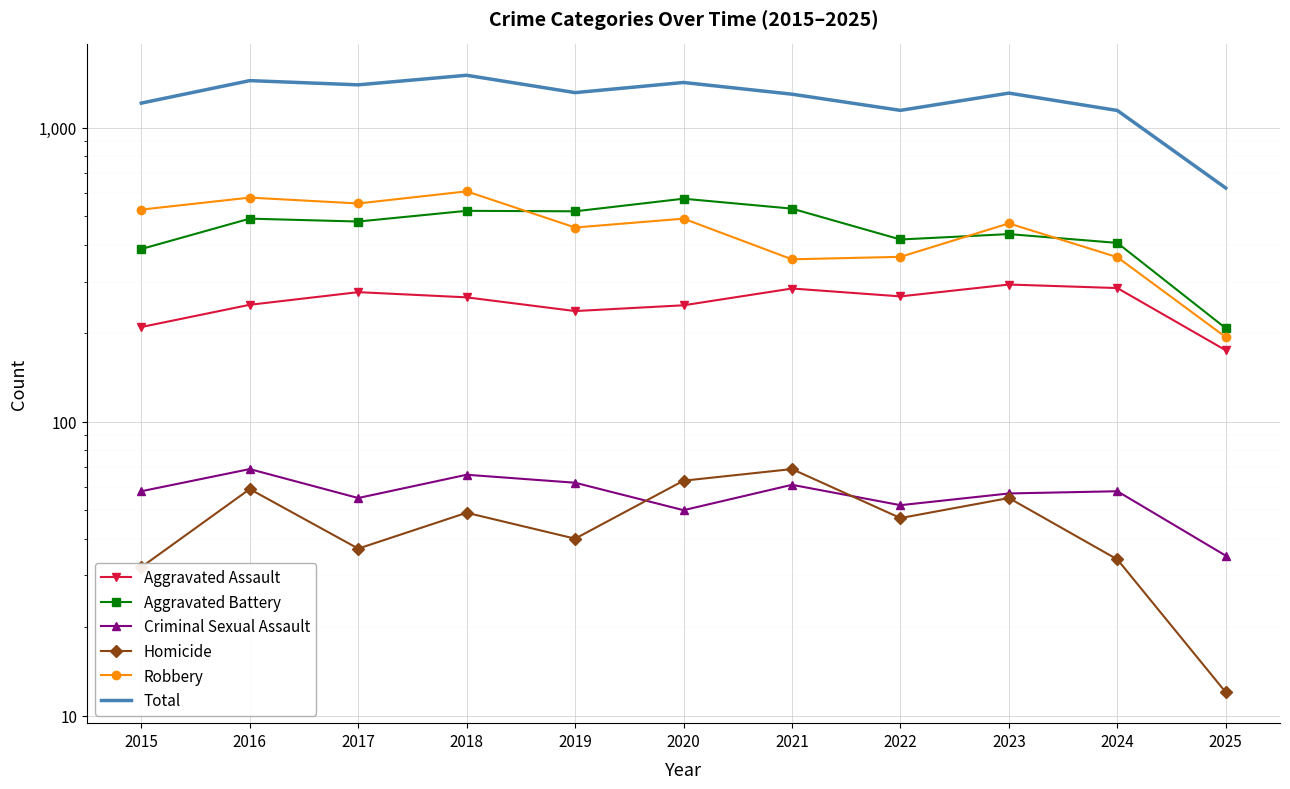

The value of Aggravated Battery at 2020 is 574. True or false?

True